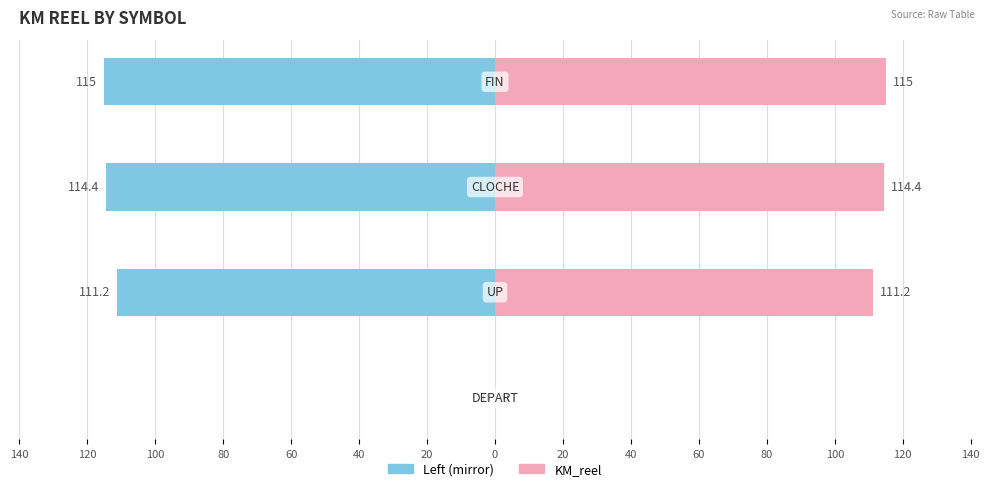

What is the difference between the maximum and minimum values in the KM_reel series?

115.0